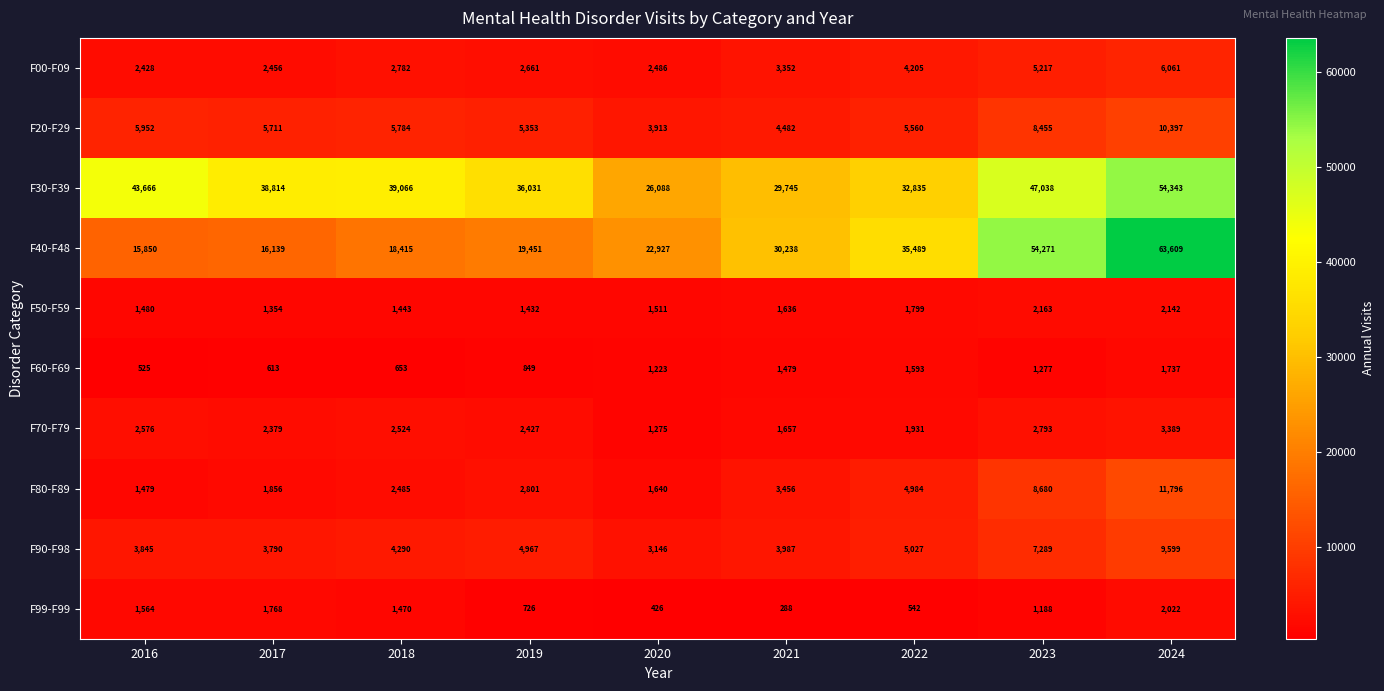

What is the minimum value shown in the chart?

288